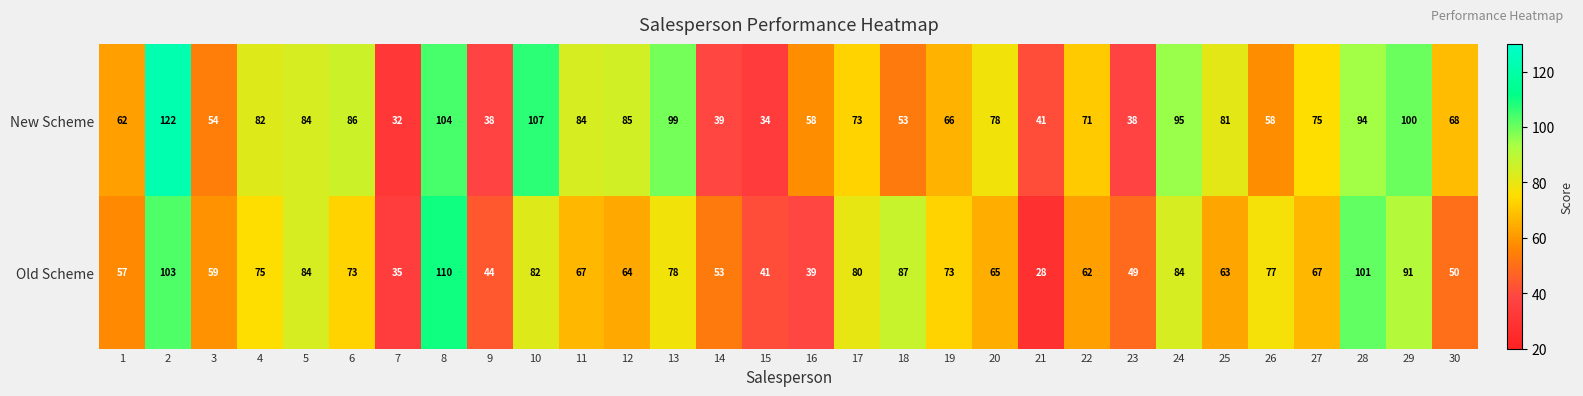

True or false: New Scheme has a value of 113 at 5.

False